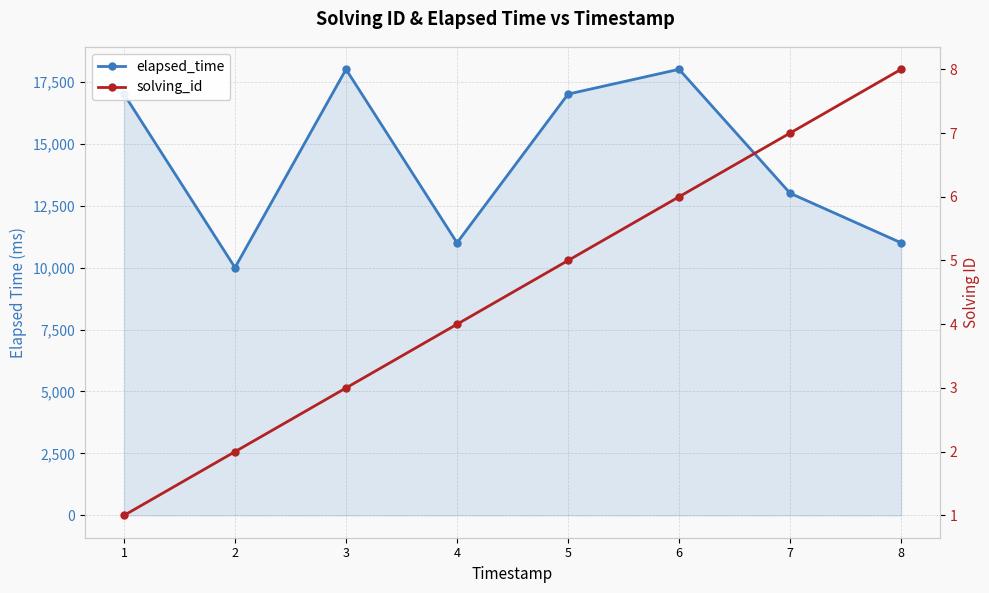

The elapsed_time series shows 17000 at 1. True or false?

True